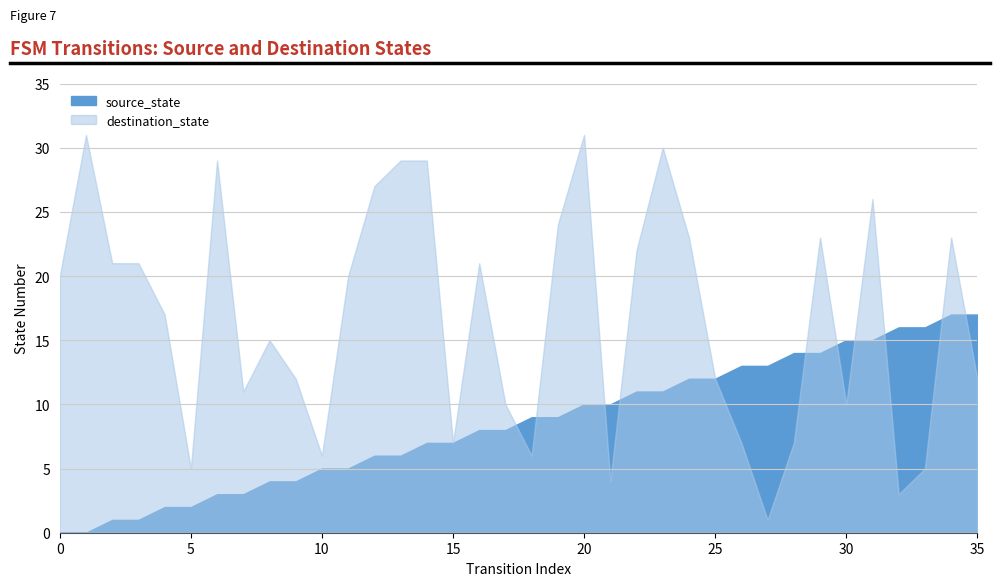

Reading right to left, list all the values displayed in this chart.

source_state: 17	17	16	16	15	15	14	14	13	13	12	12	11	11	10	10	9	9	8	8	7	7	6	6	5	5	4	4	3	3	2	2	1	1	0	0
destination_state: 12	23	5	3	26	10	23	7	1	7	12	23	30	22	4	31	24	6	10	21	7	29	29	27	20	6	12	15	11	29	5	17	21	21	31	20